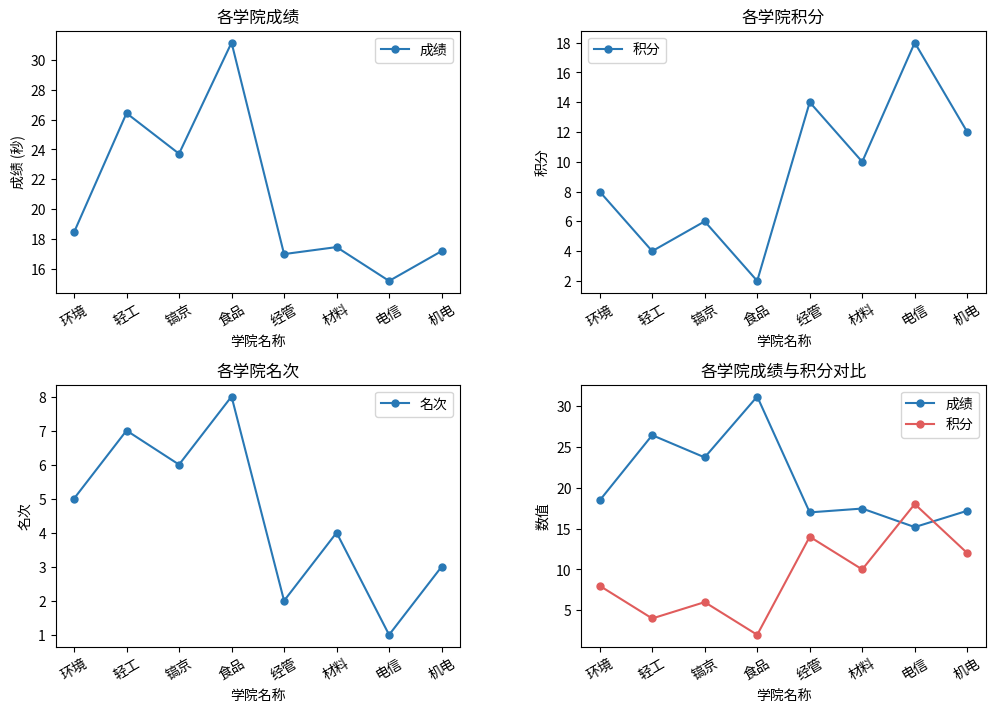

What is the label of the 1st point from the right?

机电